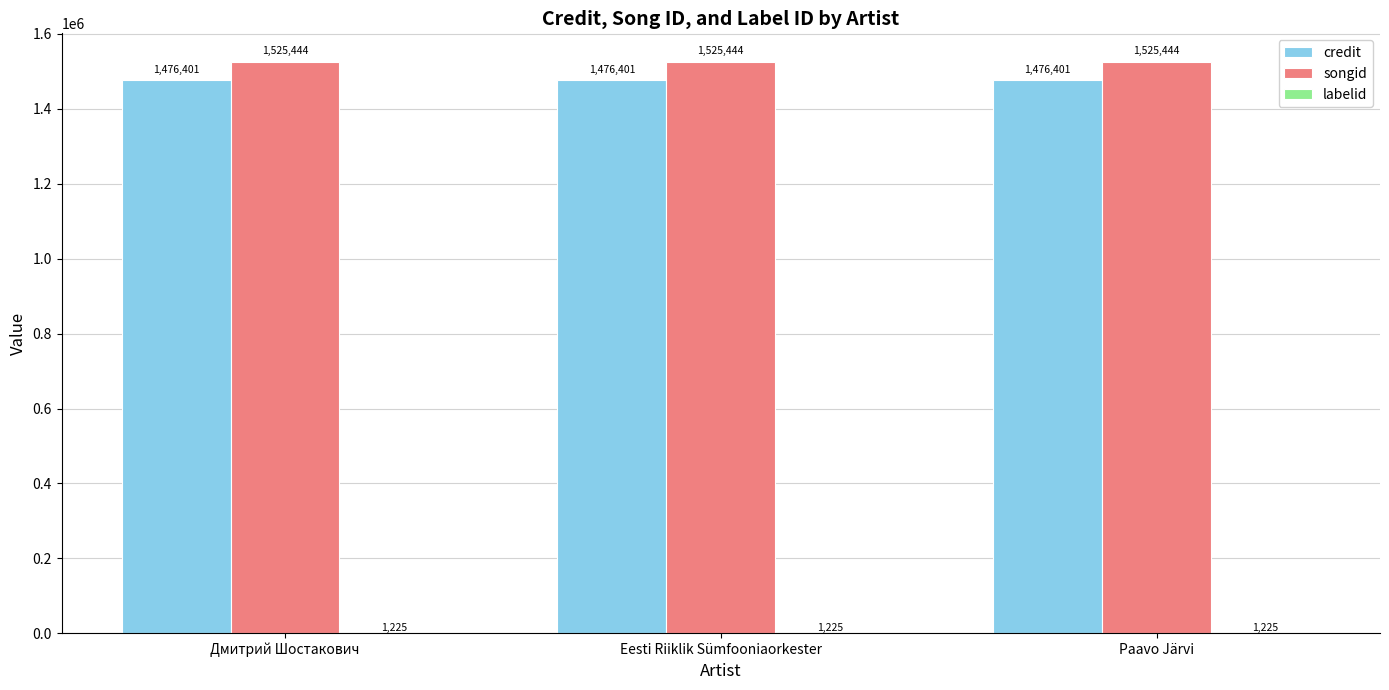

The credit series shows 1476401 at Дмитрий Шостакович. True or false?

True